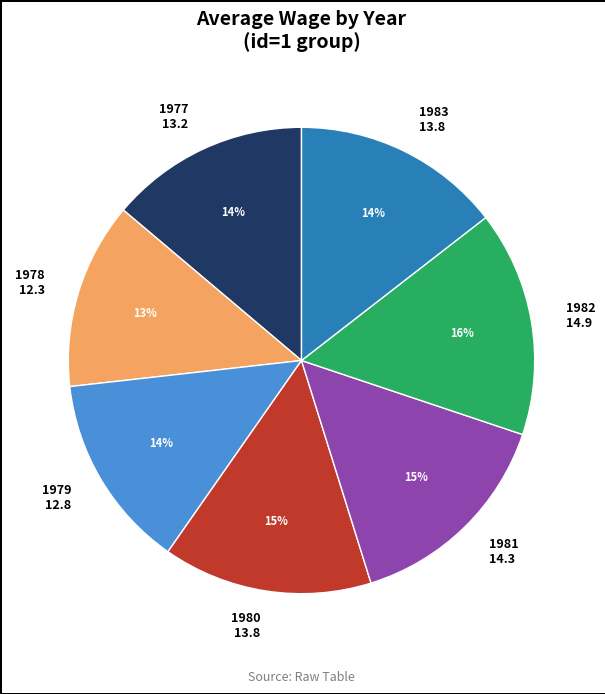

How many segments does this pie chart have?

7